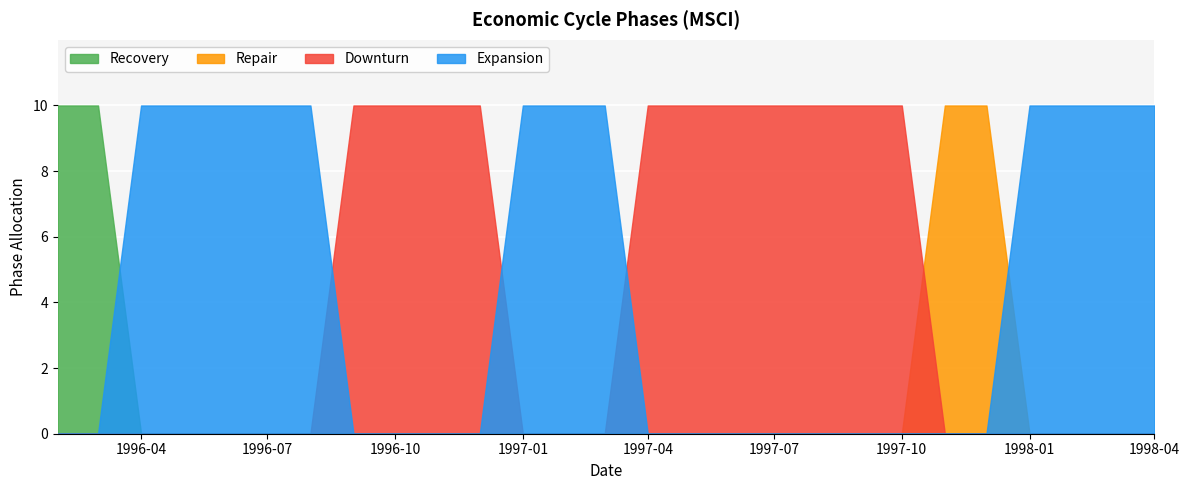

The Recovery series shows -6 at 1998-01. True or false?

False